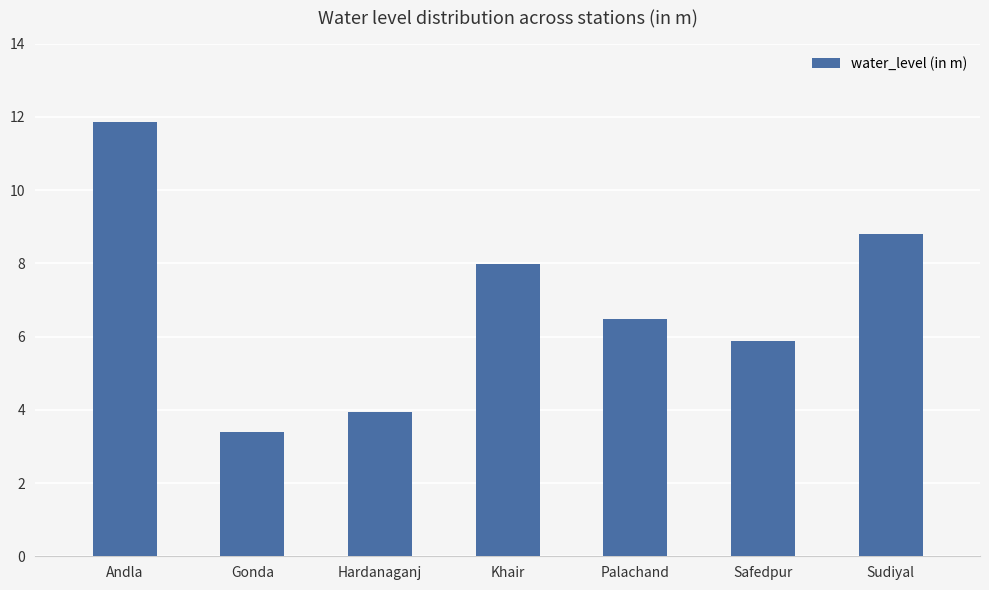

The chart shows a value of 6.5 at Palachand. True or false?

True